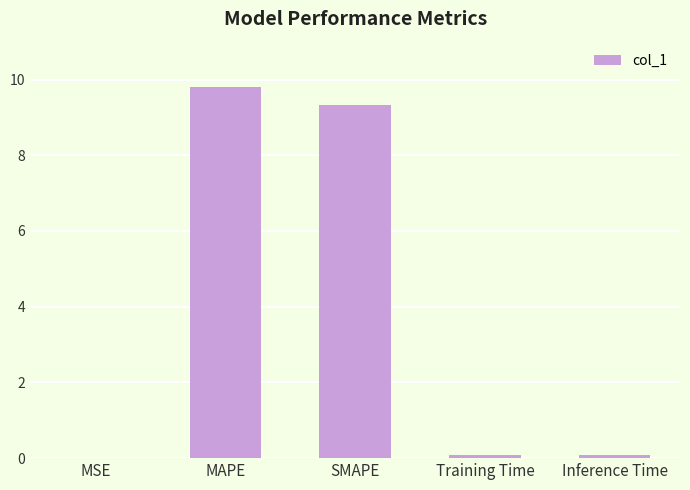

Which category has the highest value across all series?

MAPE